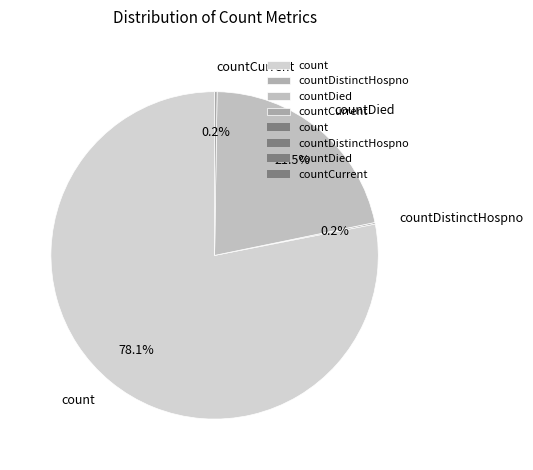

What percentage is NOT represented by countDied?

78.5%